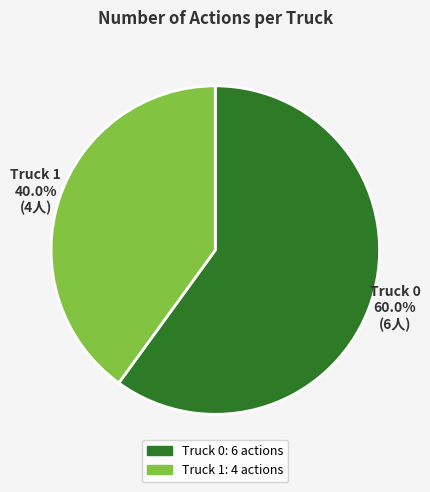

Is it true that Truck 0 is 65% of the pie?

False